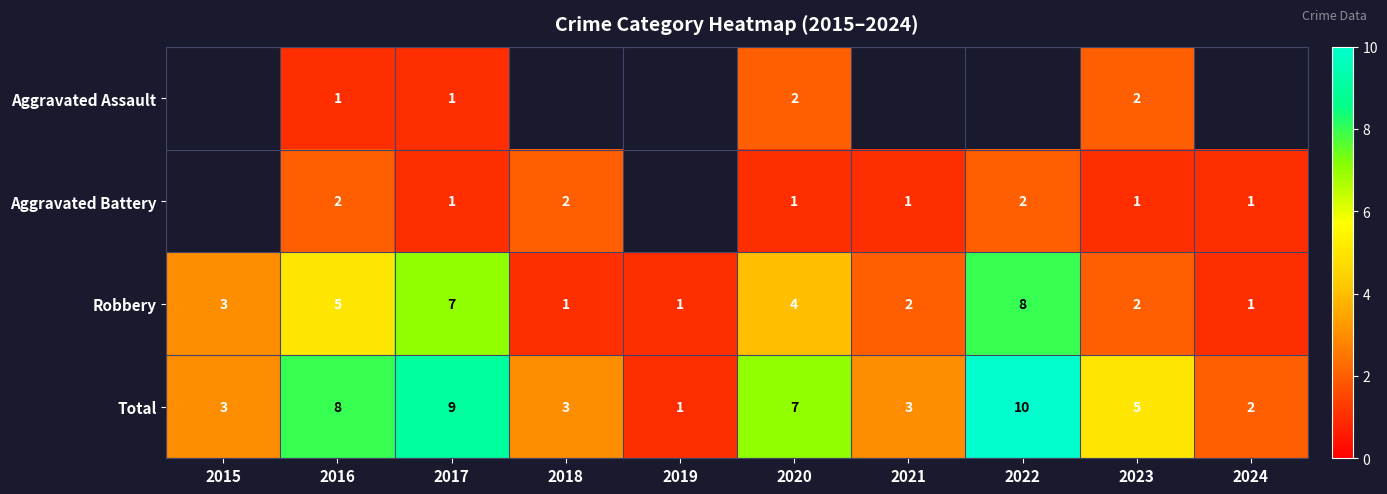

Count the Total values in the range 3 to 8.

6